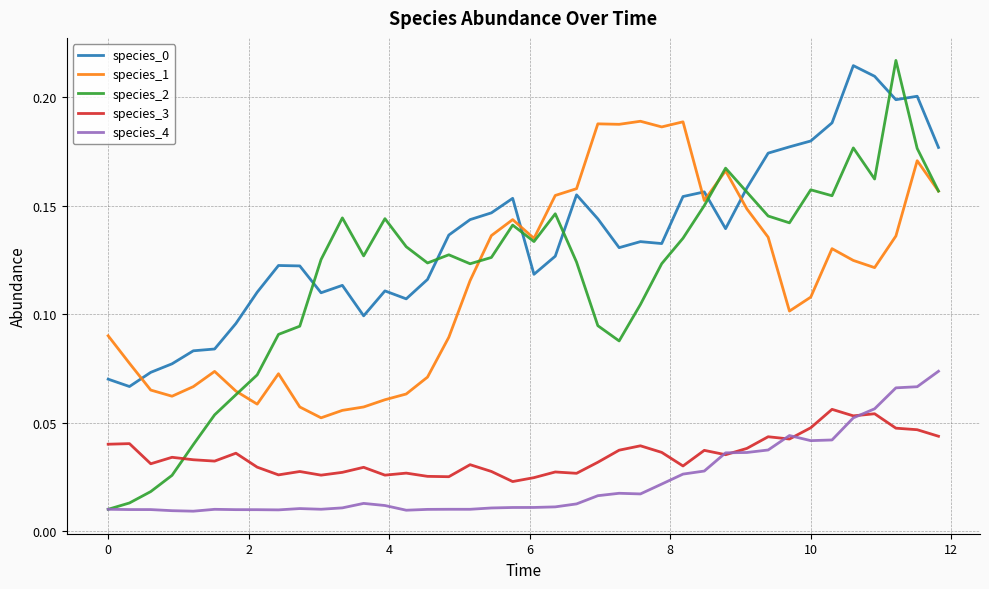

Which series has the widest spread of values?

species_2